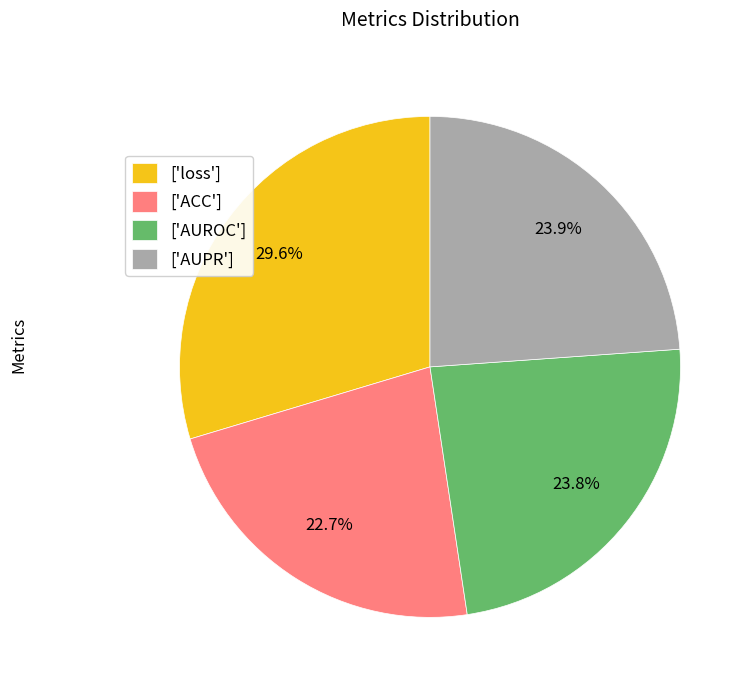

Which slice is the smallest?

['ACC']